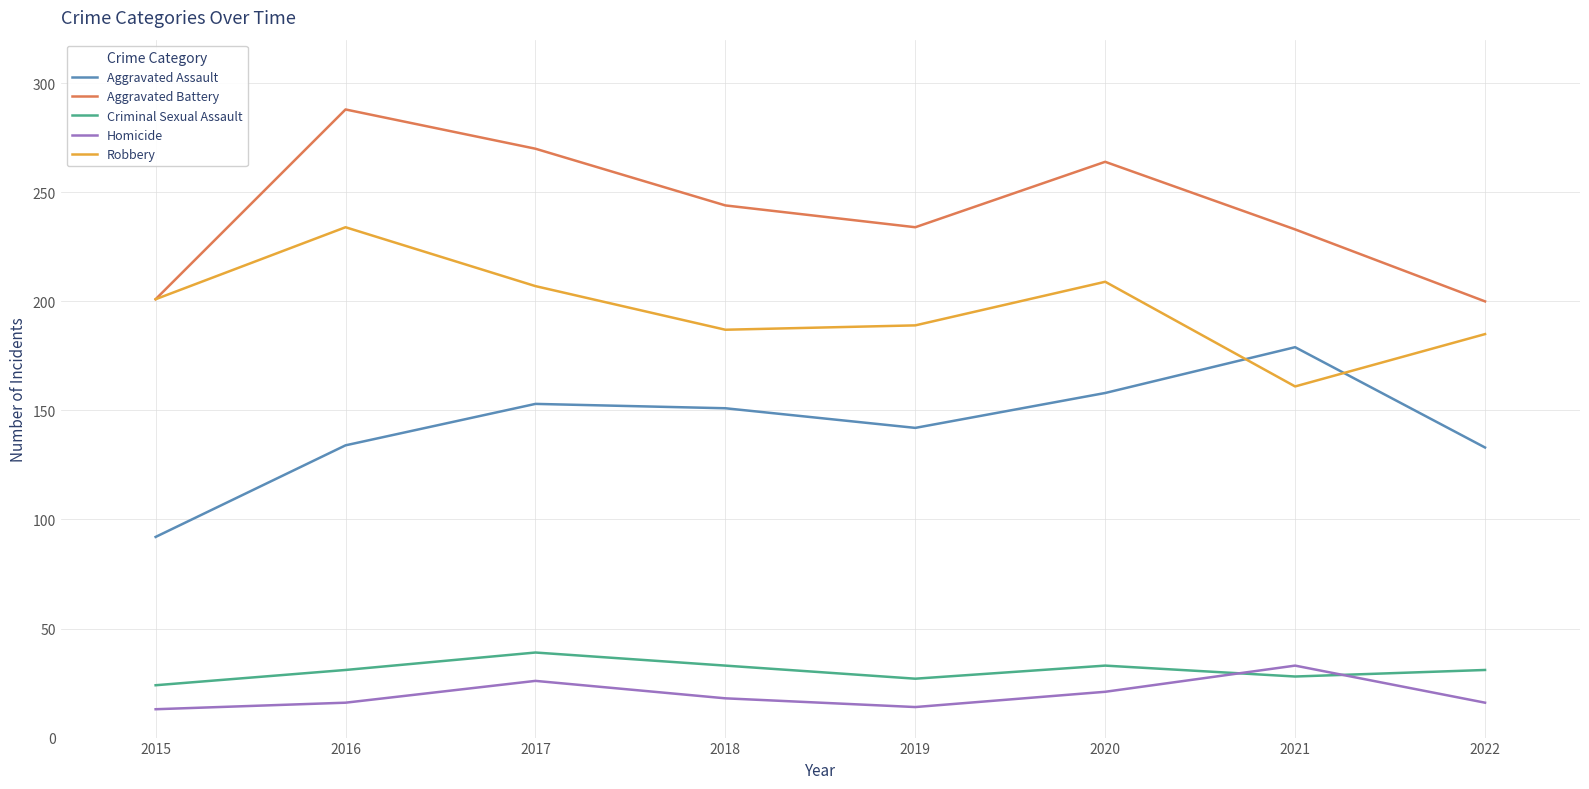

True or false: Homicide and Robbery intersect in this chart.

False